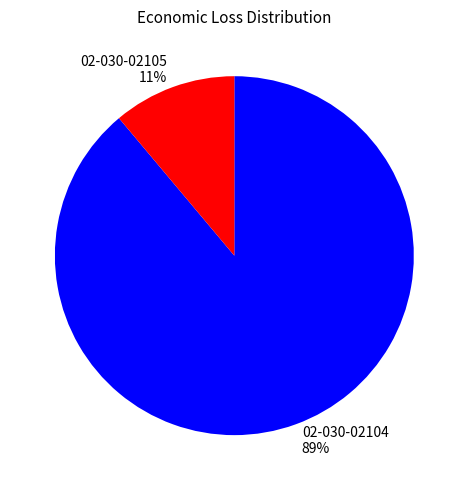

Is it true that 02-030-02104 is 80% of the pie?

False